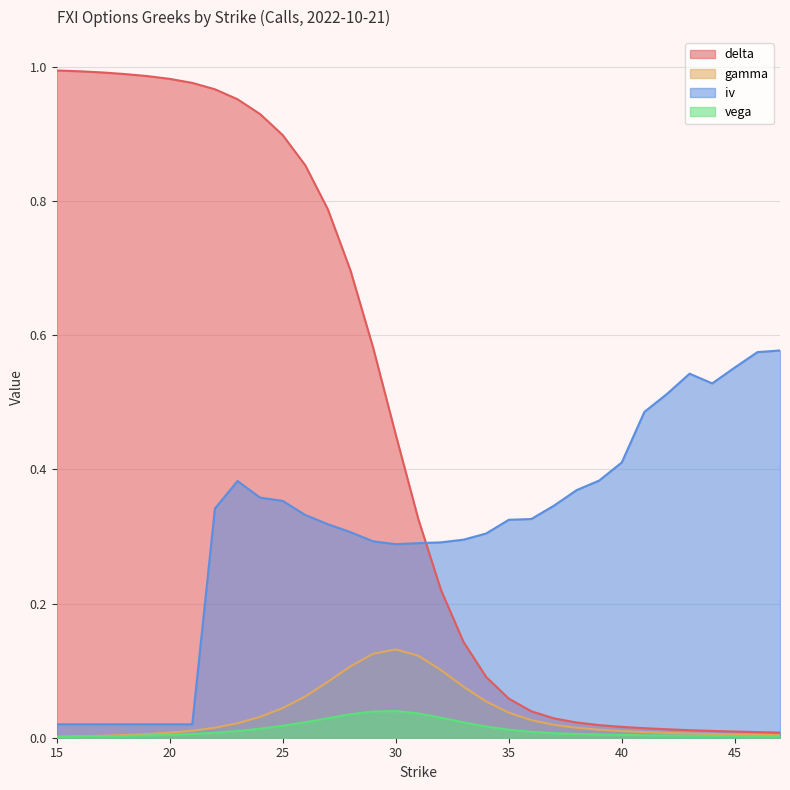

Reading left to right, list all the values displayed in this chart.

delta: 15=1.0	16=1.0	17=1.0	18=1.0	19=1.0	20=1.0	21=1.0	22=1.0	23=1.0	24=0.9	25=0.9	26=0.9	27=0.8	28=0.7	29=0.6	30=0.5	31=0.3	32=0.2	33=0.1	34=0.1	35=0.1	36=0.0	37=0.0	38=0.0	39=0.0	40=0.0	41=0.0	42=0.0	43=0.0	44=0.0	45=0.0	46=0.0	47=0.0
gamma: 15=0.0	16=0.0	17=0.0	18=0.0	19=0.0	20=0.0	21=0.0	22=0.0	23=0.0	24=0.0	25=0.0	26=0.1	27=0.1	28=0.1	29=0.1	30=0.1	31=0.1	32=0.1	33=0.1	34=0.1	35=0.0	36=0.0	37=0.0	38=0.0	39=0.0	40=0.0	41=0.0	42=0.0	43=0.0	44=0.0	45=0.0	46=0.0	47=0.0
iv: 15=0.0	16=0.0	17=0.0	18=0.0	19=0.0	20=0.0	21=0.0	22=0.3	23=0.4	24=0.4	25=0.4	26=0.3	27=0.3	28=0.3	29=0.3	30=0.3	31=0.3	32=0.3	33=0.3	34=0.3	35=0.3	36=0.3	37=0.3	38=0.4	39=0.4	40=0.4	41=0.5	42=0.5	43=0.5	44=0.5	45=0.6	46=0.6	47=0.6
vega: 15=0.0	16=0.0	17=0.0	18=0.0	19=0.0	20=0.0	21=0.0	22=0.0	23=0.0	24=0.0	25=0.0	26=0.0	27=0.0	28=0.0	29=0.0	30=0.0	31=0.0	32=0.0	33=0.0	34=0.0	35=0.0	36=0.0	37=0.0	38=0.0	39=0.0	40=0.0	41=0.0	42=0.0	43=0.0	44=0.0	45=0.0	46=0.0	47=0.0